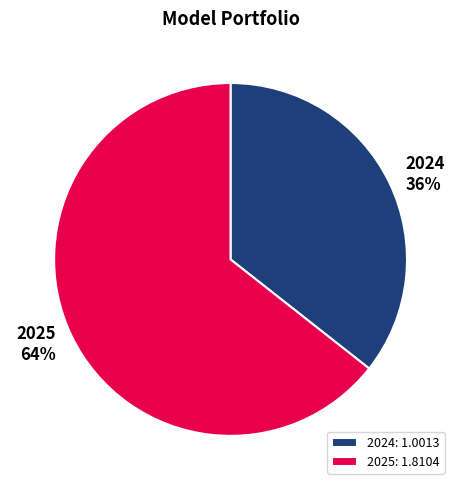

To the nearest percent, what portion does 2025 represent?

64%